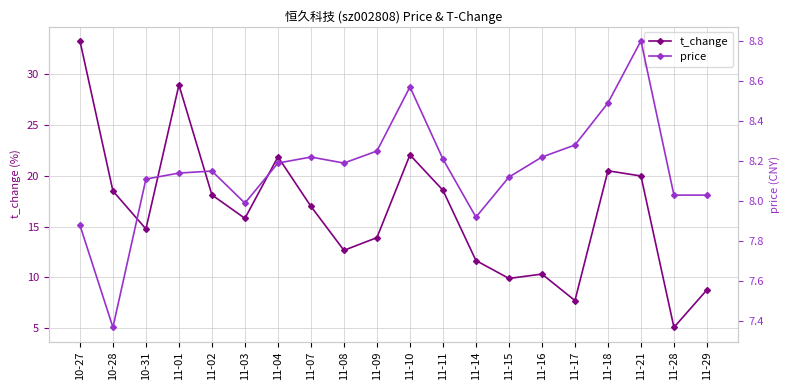

How many intersections are there between t_change and price?

4